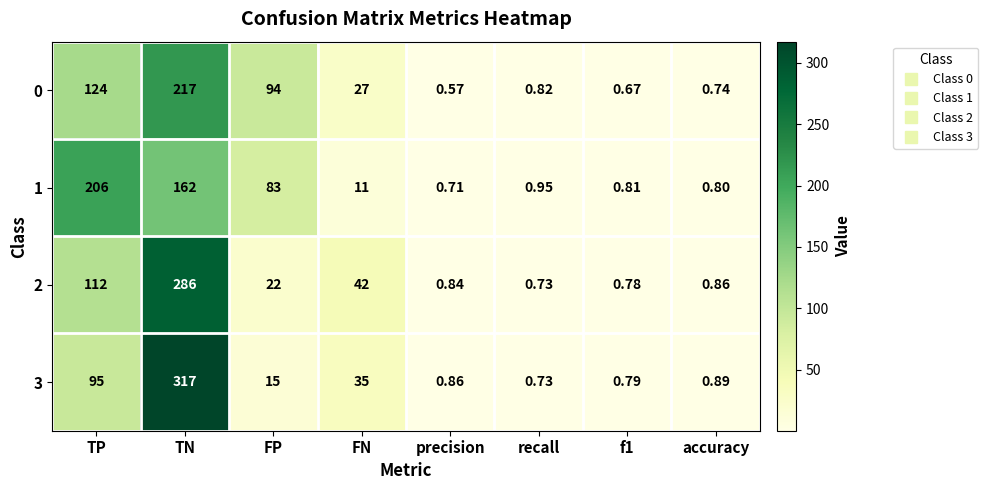

At which category does the chart reach its peak across all series?

TN